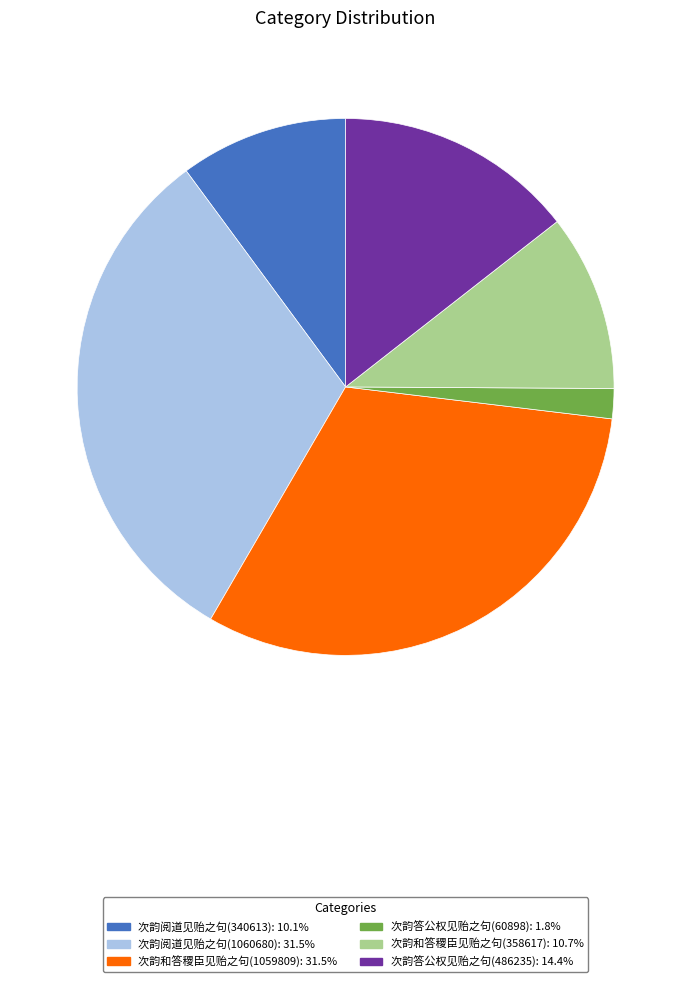

How many segments does this pie chart have?

6